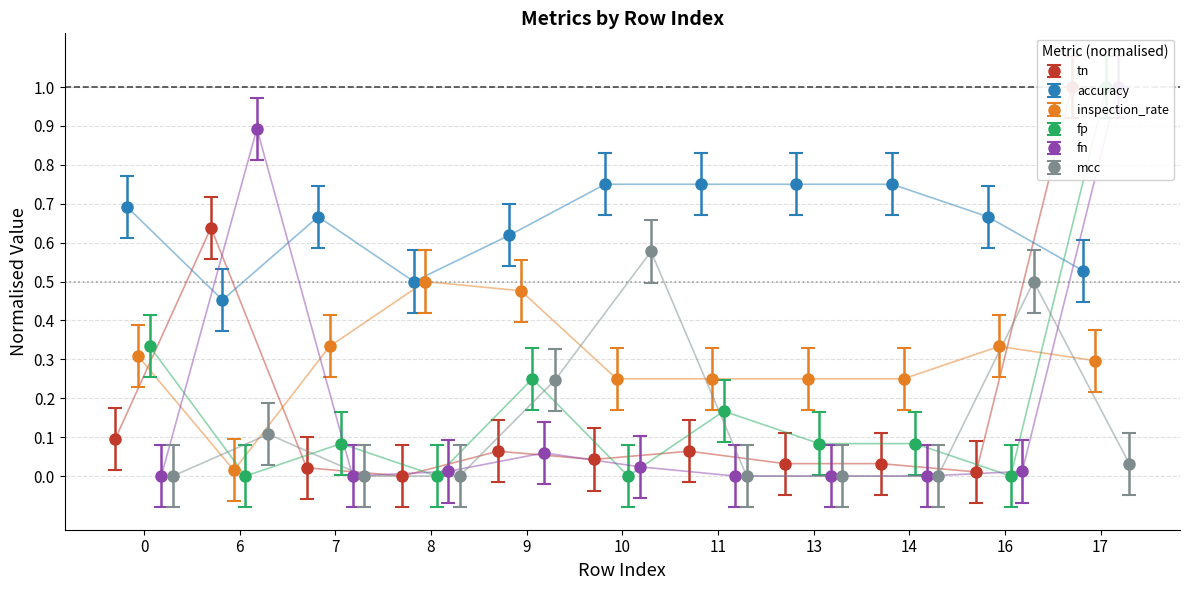

Where do fn and fp first cross each other?

0 and 6